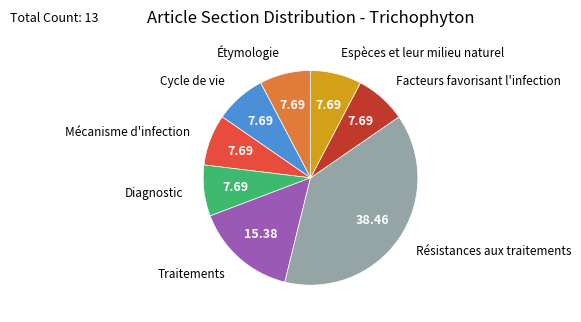

How many slices are in this pie chart?

8